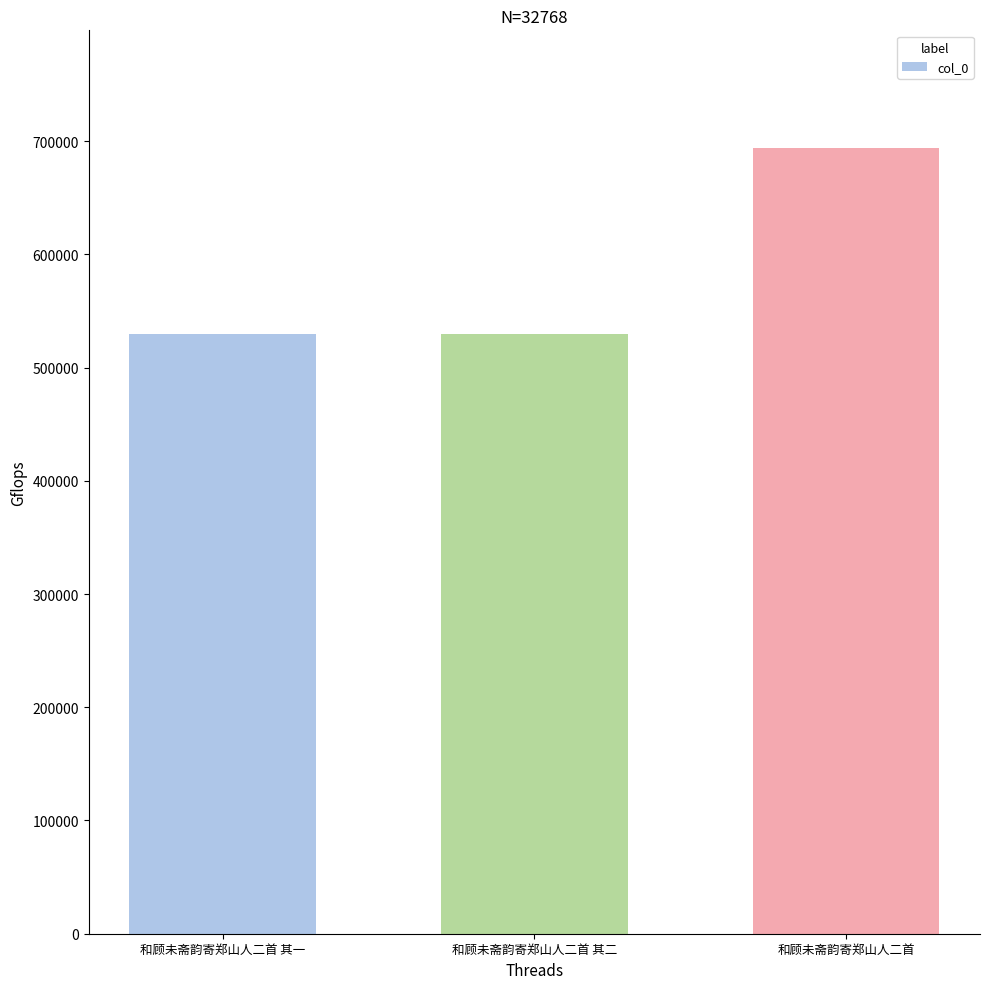

Read the value at 和顾未斋韵寄郑山人二首 其二, to the nearest 10.

529510